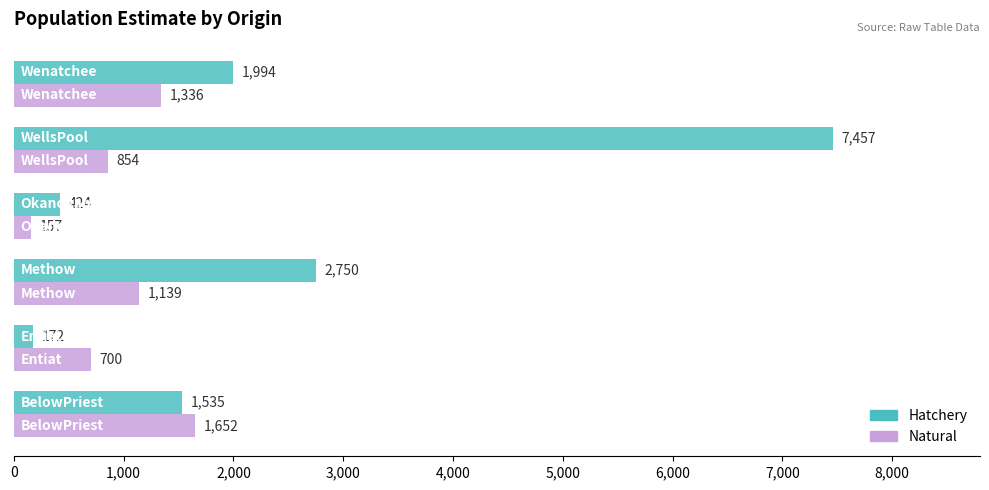

How many Natural values are between 700 and 1336?

4